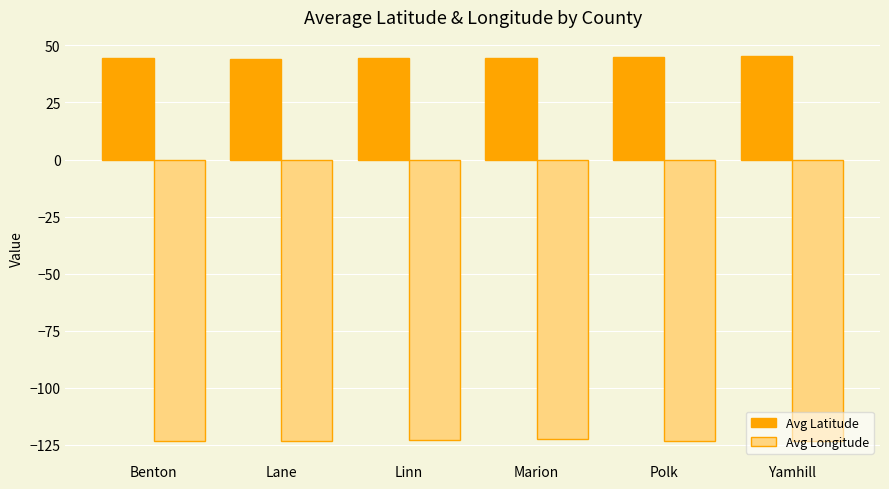

Is it true that Avg Longitude equals -123.3 at Lane?

True